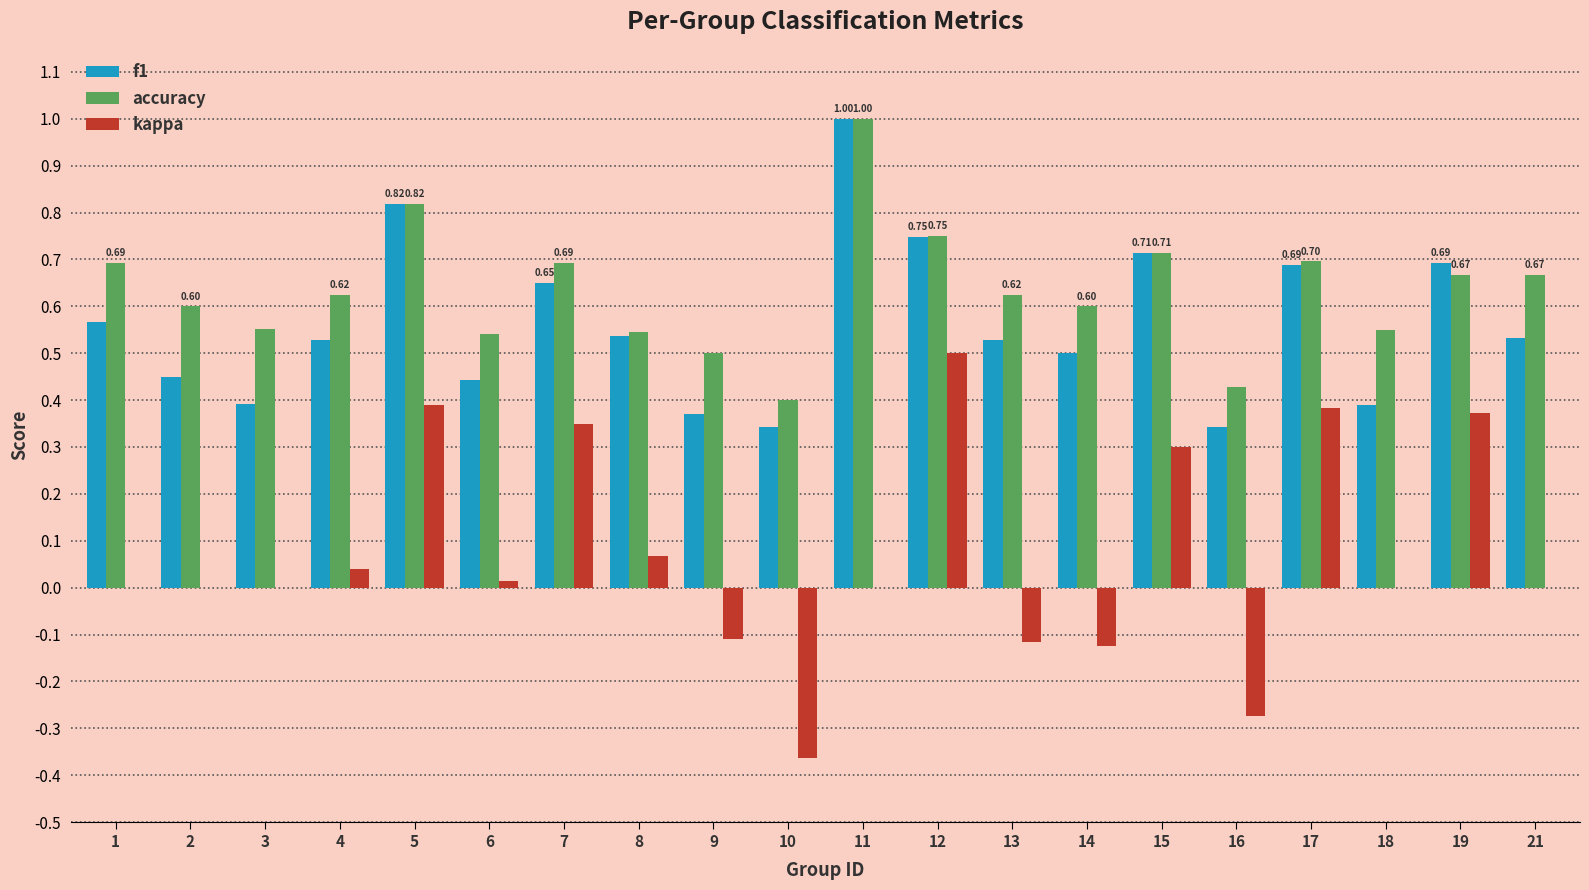

Between 7 and 9, which series saw the biggest shift?

kappa